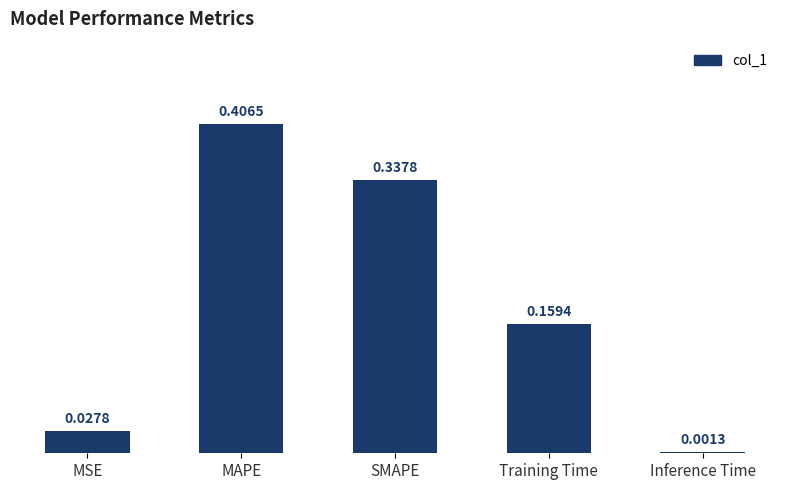

Does the chart contain stacked bars?

No